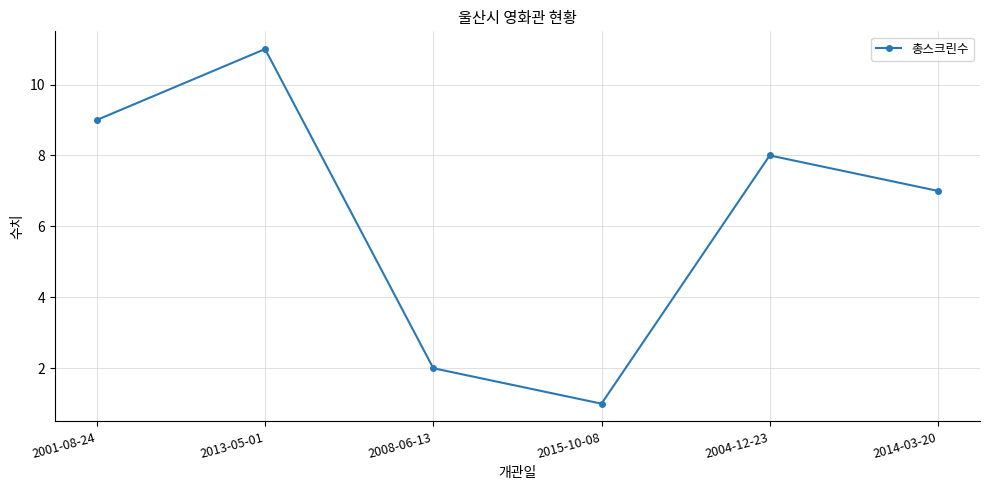

Which category has the lowest value across all series?

2015-10-08